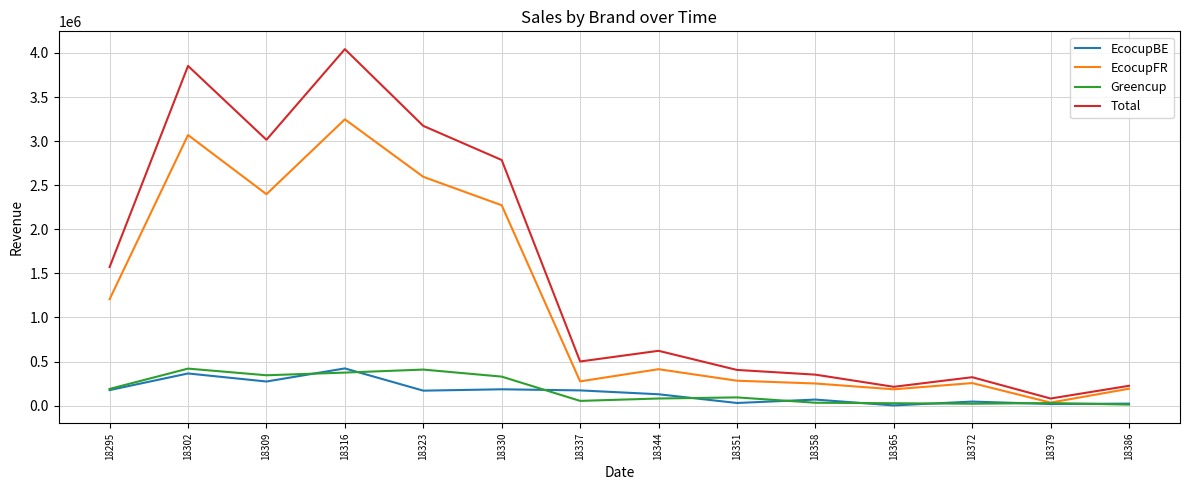

At which category does Total reach its first local valley?

18309